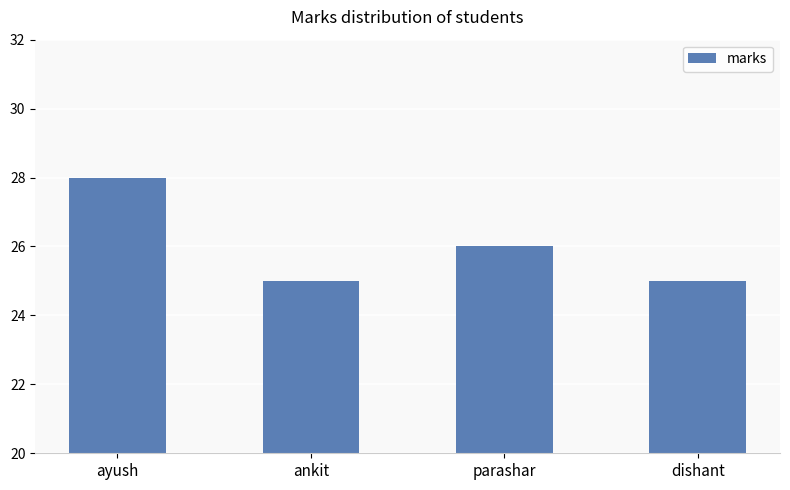

Between ayush and ankit, which is larger?

ayush